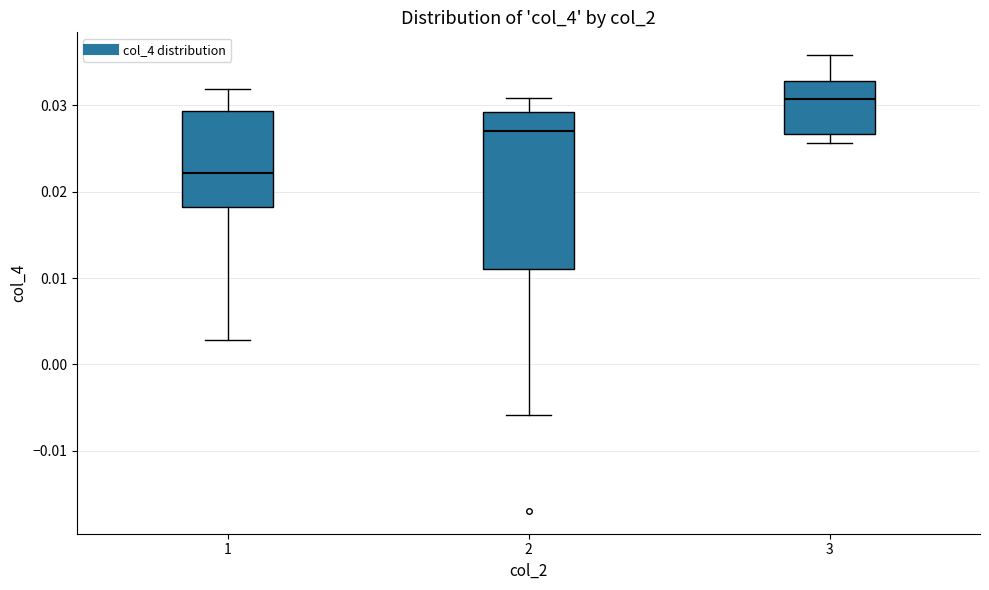

Reading left to right, transcribe this box plot: for each box, give where its median line is, the range the box spans, and where its two whiskers end, as read against the y-axis. The values are not printed on the chart, so give them approximately, as read against the axis.

1: median 0.022, box 0.018 to 0.029, whiskers 0.003 to 0.032
2: median 0.027, box 0.011 to 0.029, whiskers -0.006 to 0.031
3: median 0.031, box 0.027 to 0.033, whiskers 0.026 to 0.036